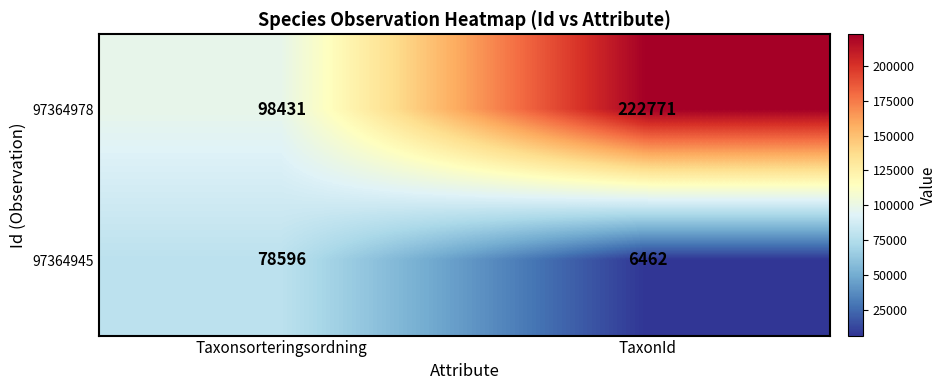

What is the sum of all 97364978 values?

321202